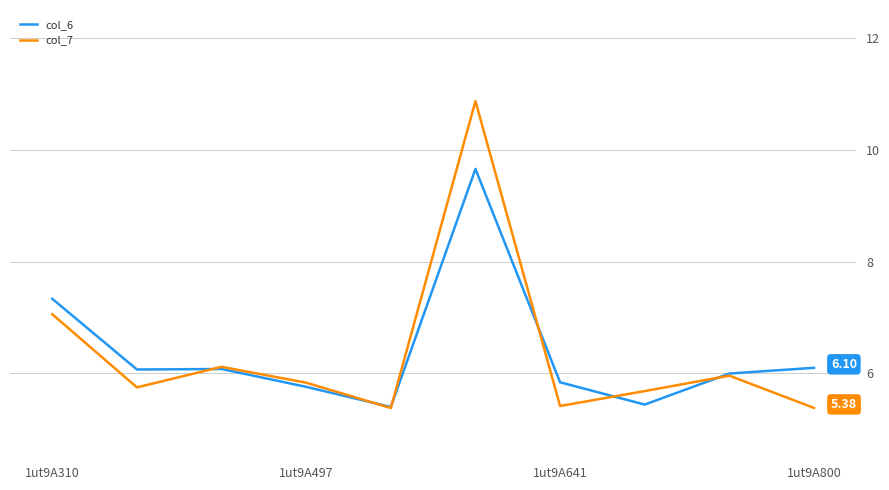

What is the minimum value for col_6?

5.4